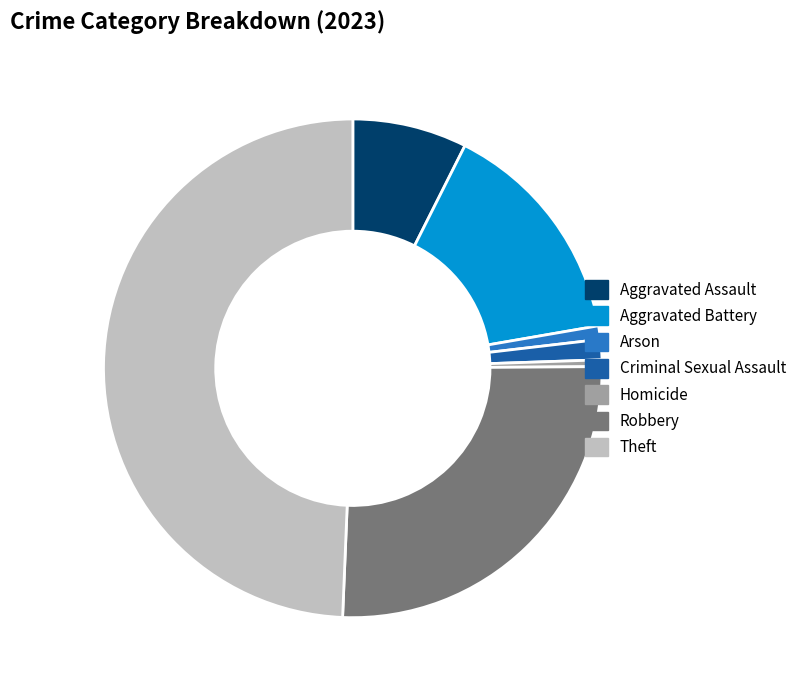

Between Robbery and Arson, which is larger?

Robbery